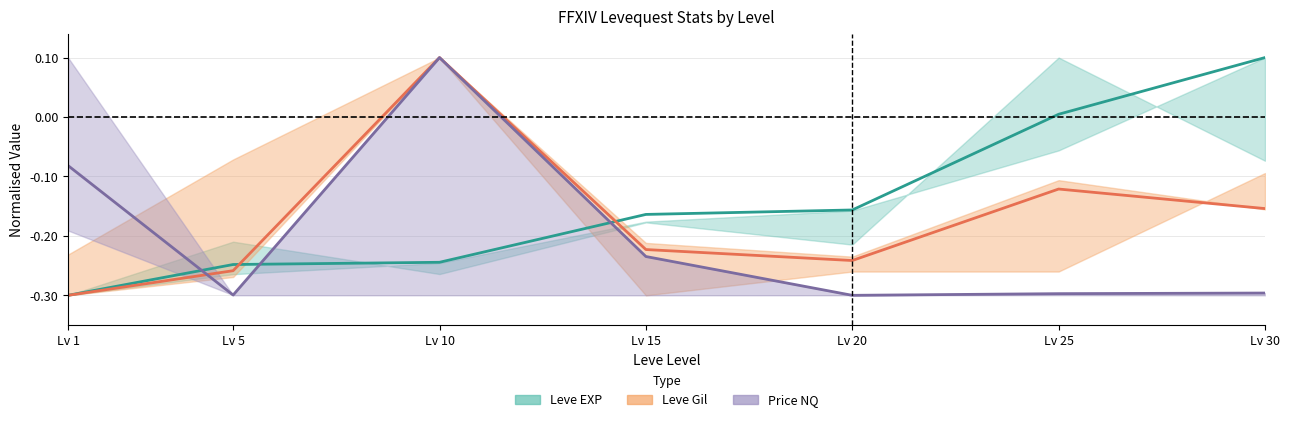

List the series in order of their overall mean, highest first.

Leve EXP mid, Leve Gil mid, Price NQ mid